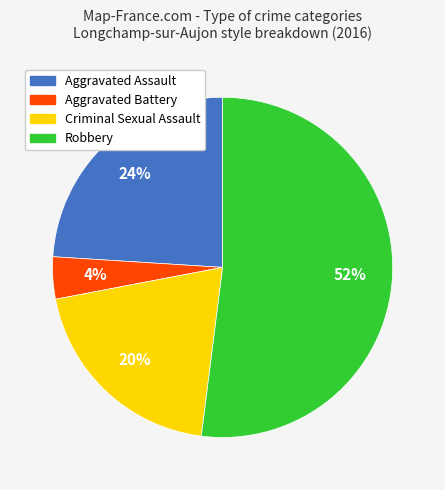

Does Aggravated Assault represent more than half of the total?

No